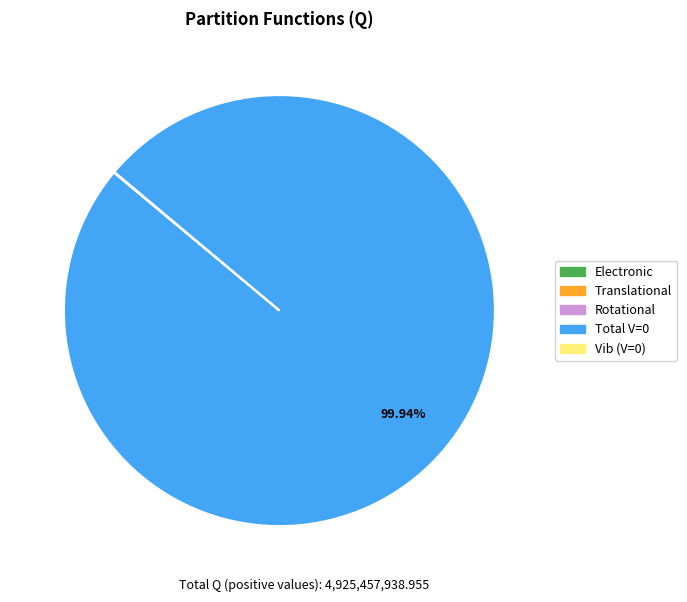

What is the majority slice?

Total V=0